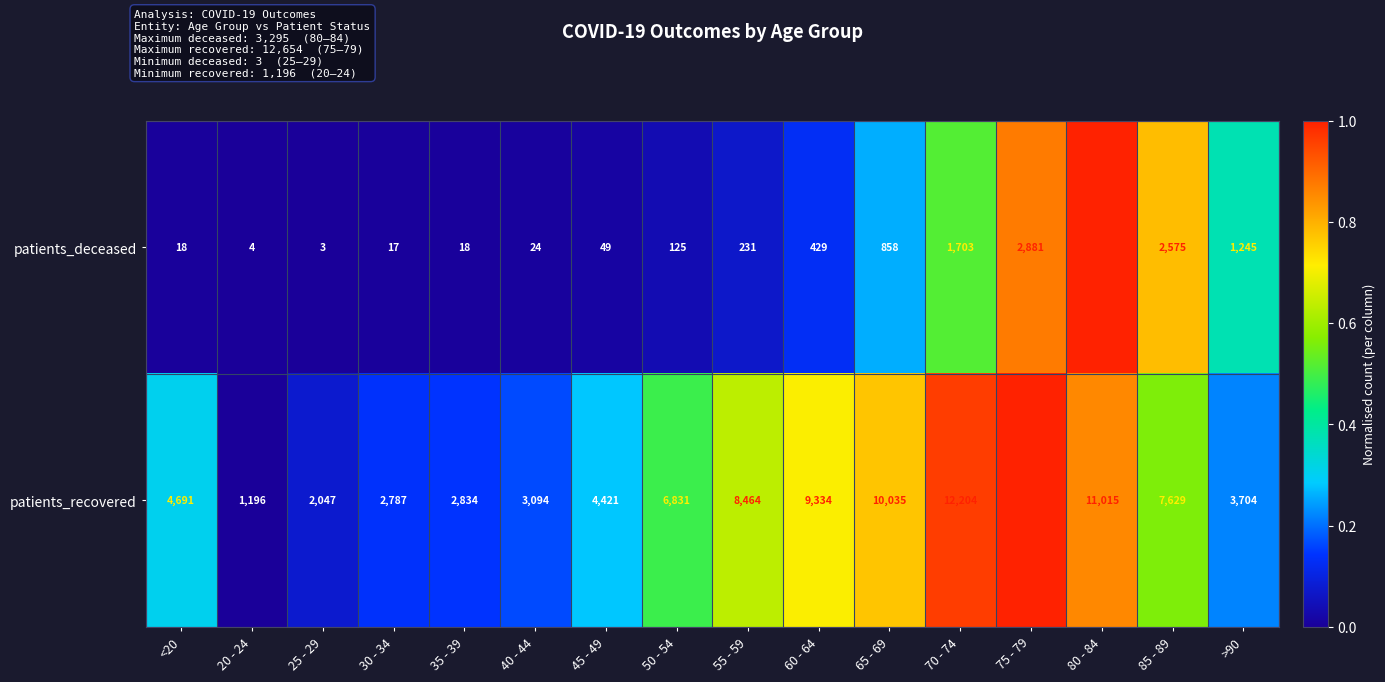

Rank the series by their maximum value, from lowest to highest.

patients_deceased, patients_recovered